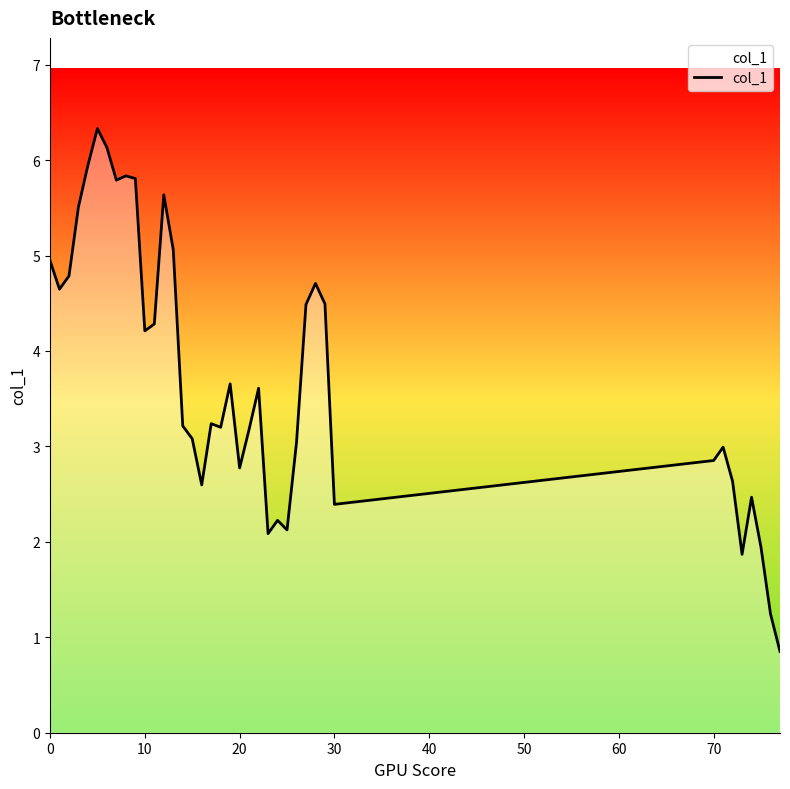

What is the minimum value shown in the chart?

0.9